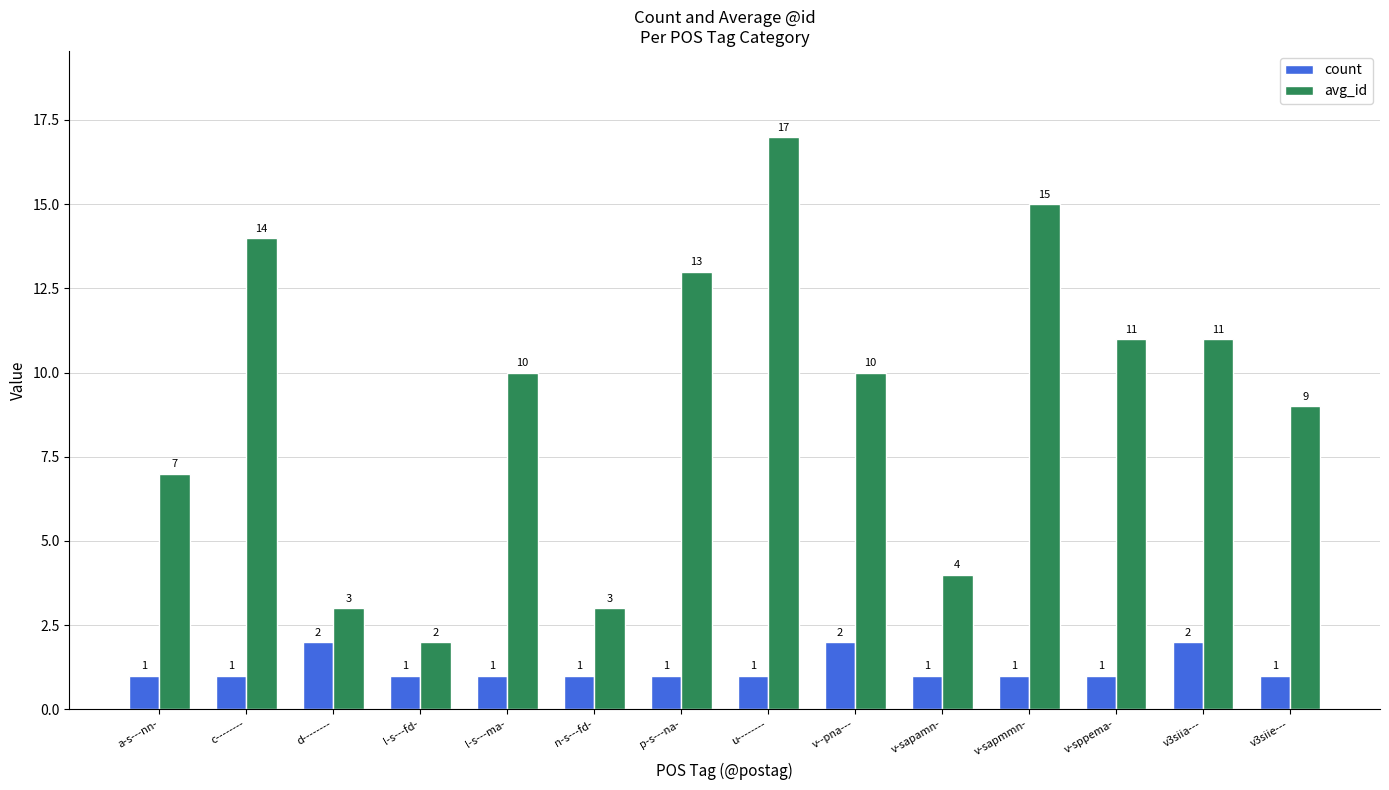

Which series has the largest range (max minus min)?

avg_id